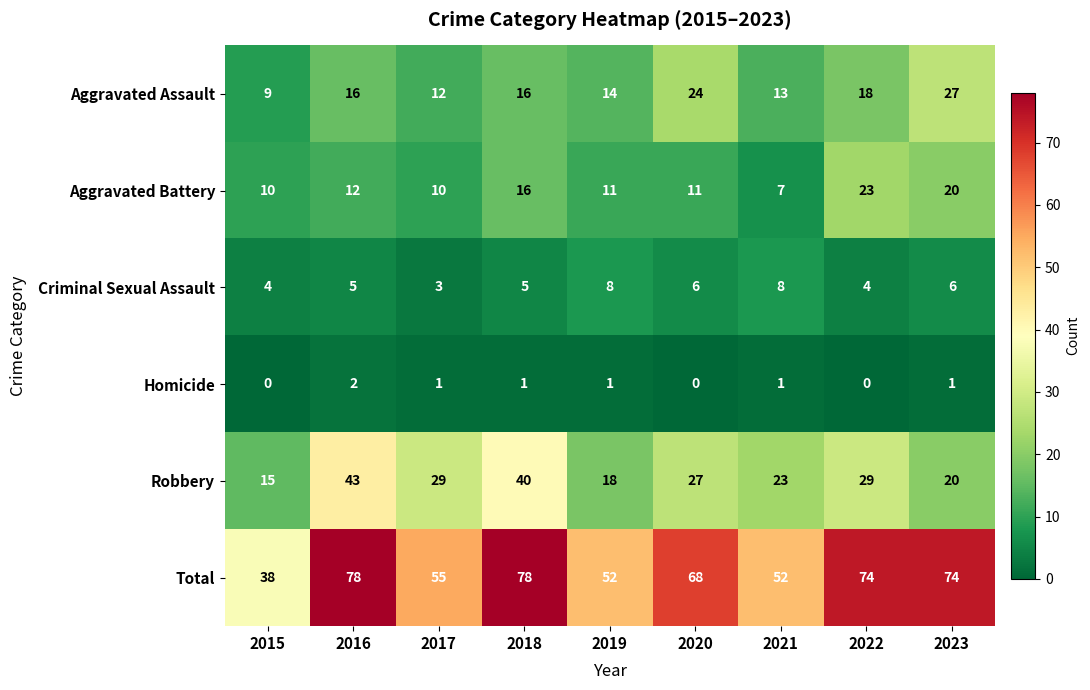

Which series has the widest spread of values?

Total